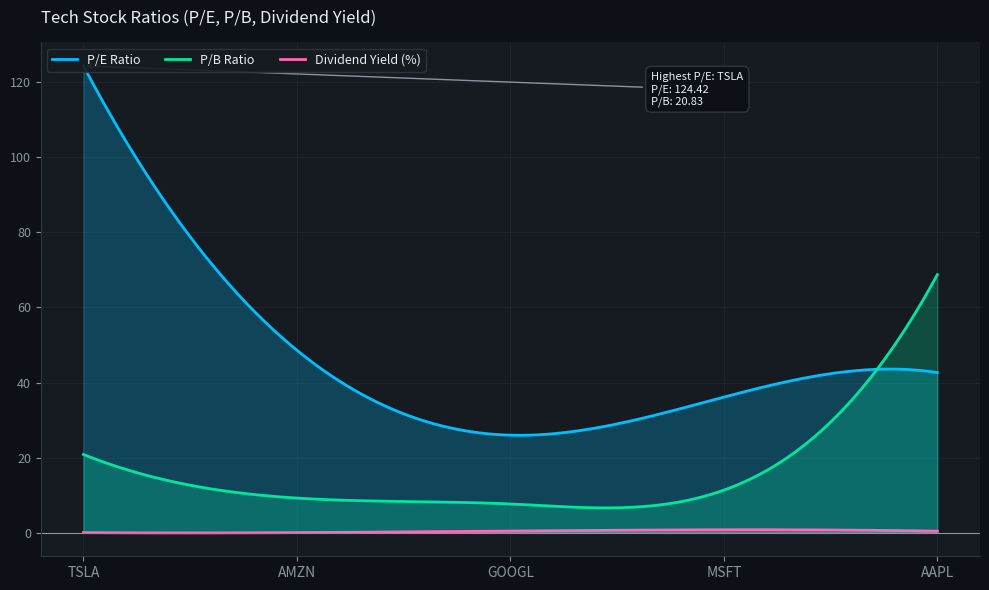

What is the lowest value of the P/B Ratio series?

6.6